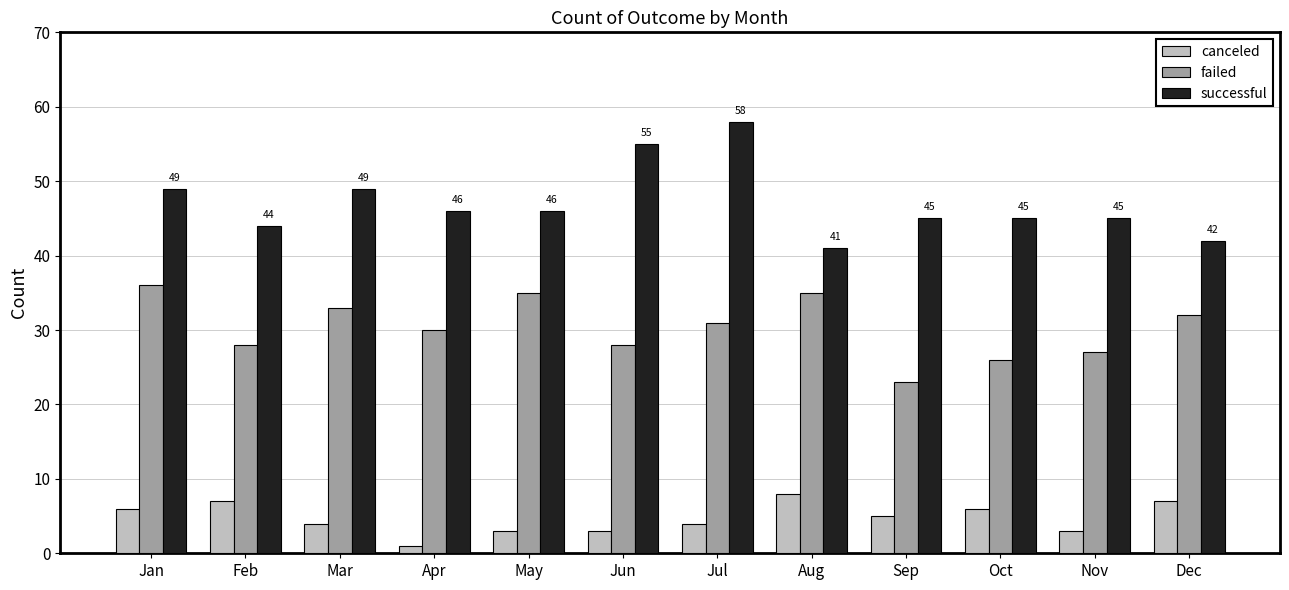

What is the spread (max minus min) of values at Apr?

45